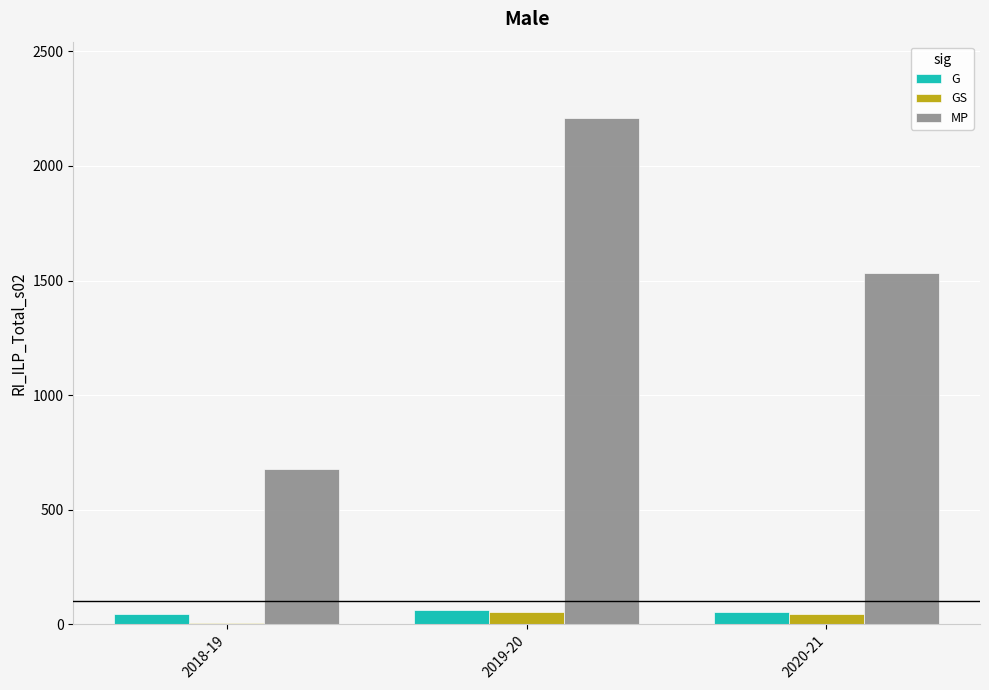

Where is MP nearest to the value 1443?

2020-21